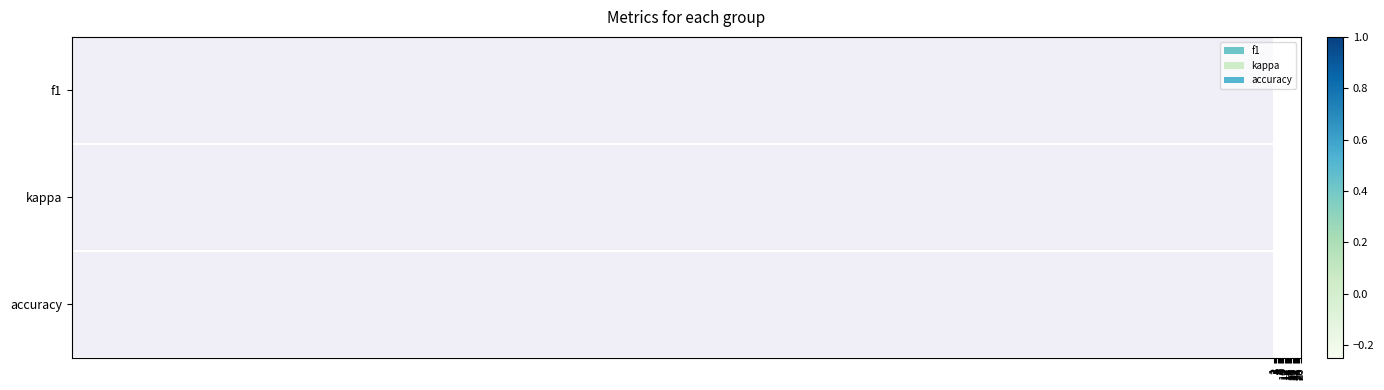

Reading right to left, list all the values displayed in this chart.

f1: 26=0.0	25=0.3	24=0.5	23=0.5	22=0.5	21=0.3	19=1.0	18=0.5	17=0.4	16=0.1	15=0.3	14=0.4	13=0.7	12=0.3	10=0.2	9=0.4	8=0.2	7=0.3	6=0.5	5=0.6	4=0.6	3=0.6	2=0.4	1=0.6
kappa: 26=0.0	25=0.1	24=-0.1	23=0.2	22=0.0	21=0.1	19=1.0	18=-0.1	17=-0.2	16=0.0	15=0.0	14=-0.1	13=0.0	12=0.0	10=0.0	9=-0.1	8=0.0	7=0.0	6=0.0	5=-0.2	4=0.3	3=0.2	2=0.0	1=0.2
accuracy: 26=0.0	25=0.4	24=0.5	23=0.6	22=0.7	21=0.3	19=1.0	18=0.5	17=0.4	16=0.3	15=0.5	14=0.5	13=0.8	12=0.5	10=0.4	9=0.5	8=0.3	7=0.4	6=0.6	5=0.5	4=0.6	3=0.7	2=0.5	1=0.6